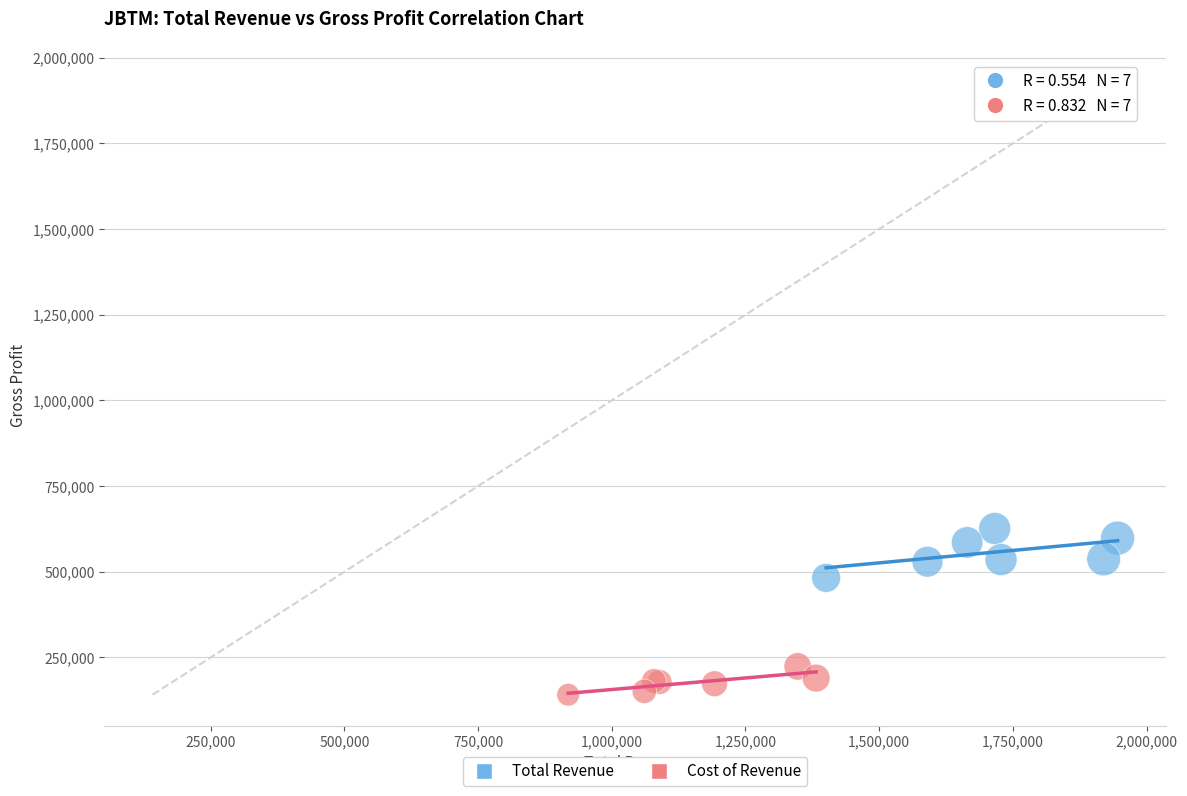

What are all the series names shown in the legend?

Total Revenue, Cost of Revenue